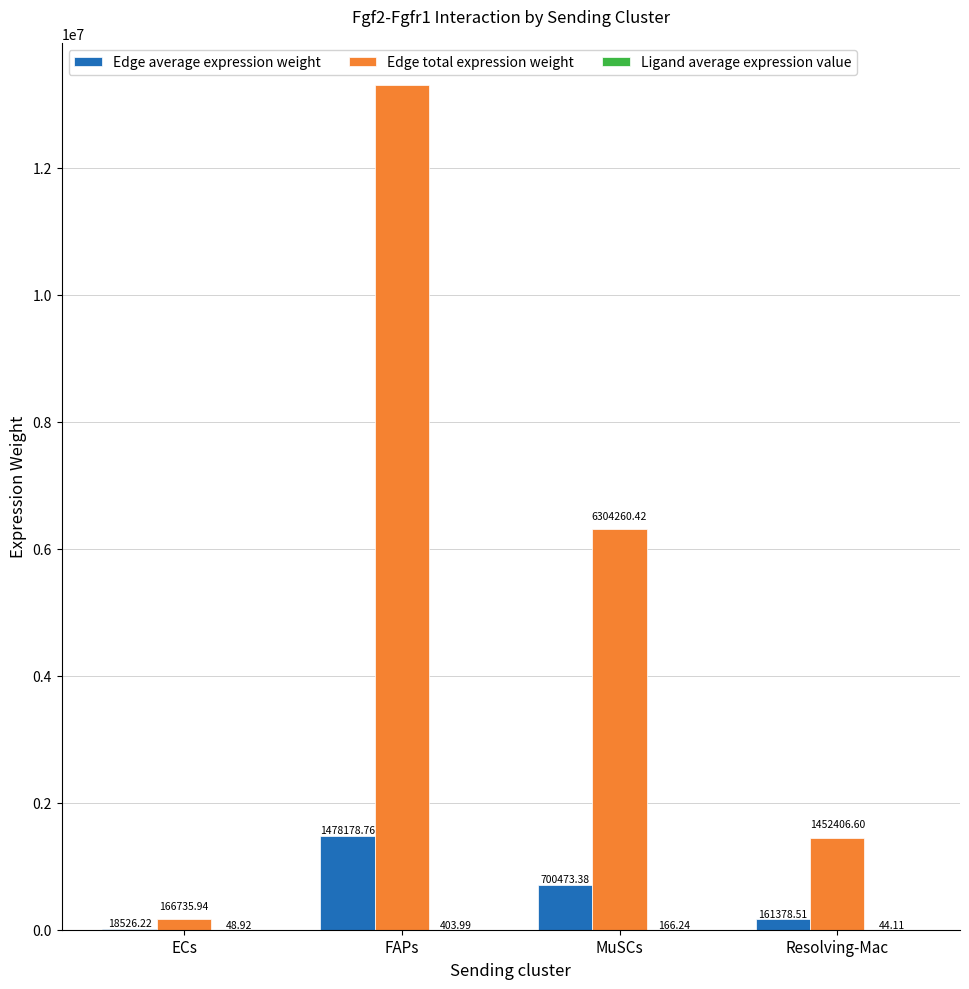

Which series changed the most between ECs and MuSCs?

Edge total expression weight